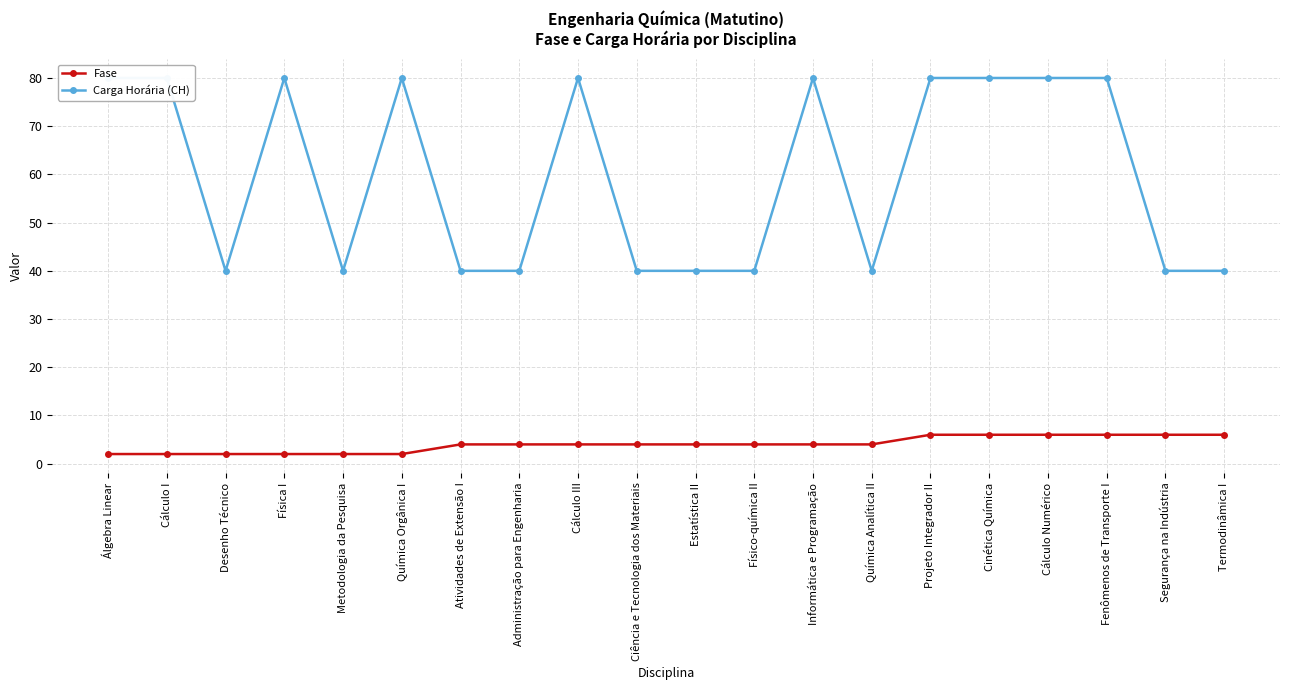

What is the minimum value for Carga Horária (CH)?

40